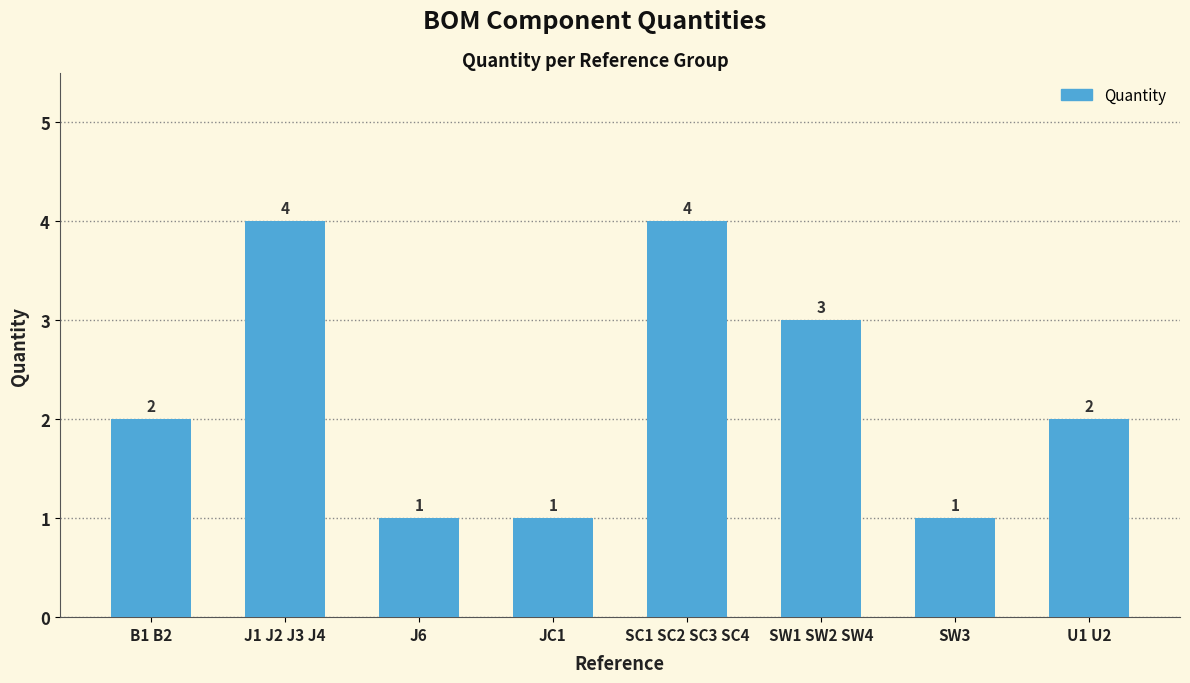

Approximately how many times larger is the value at J1 J2 J3 J4 compared to U1 U2?

2.0